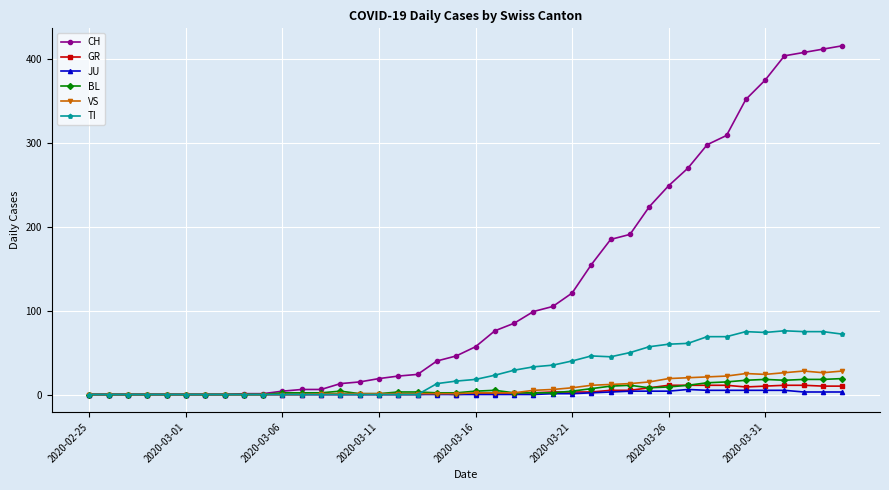

Which series has the largest total across all categories?

CH